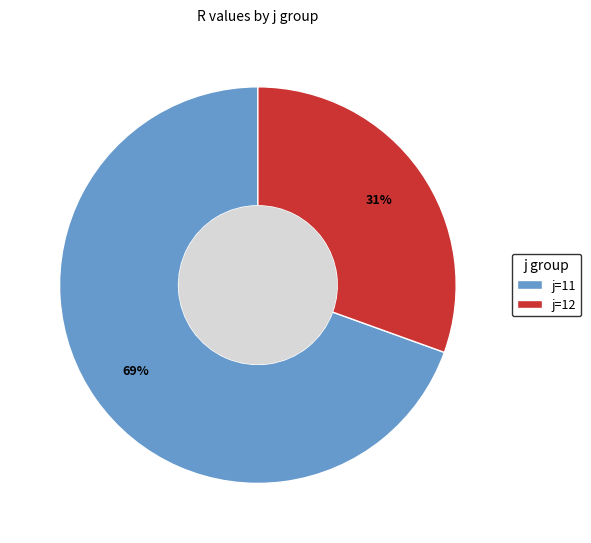

True or false: j=12 accounts for 39% of the total.

False